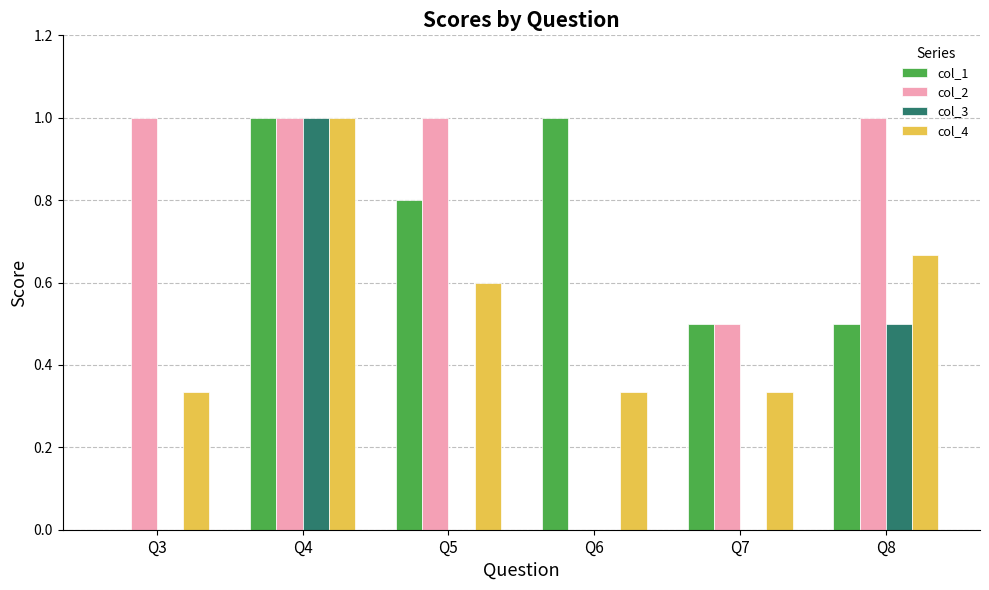

What is the sum of all col_3 values?

1.5